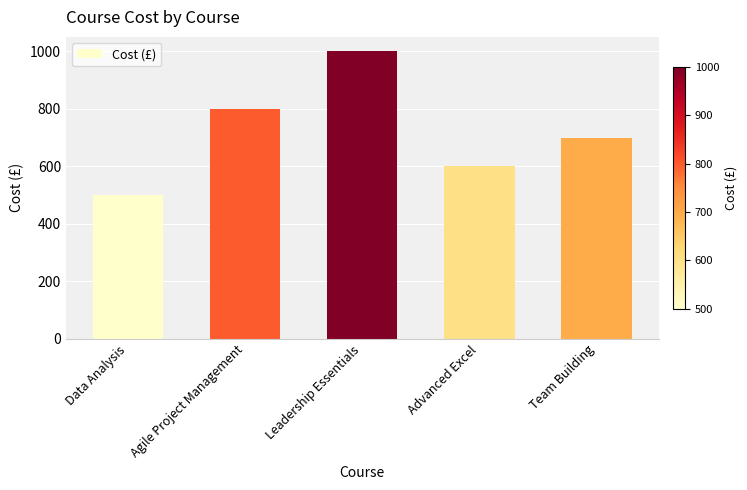

What is the approximate value at Data Analysis, to the nearest 10?

500